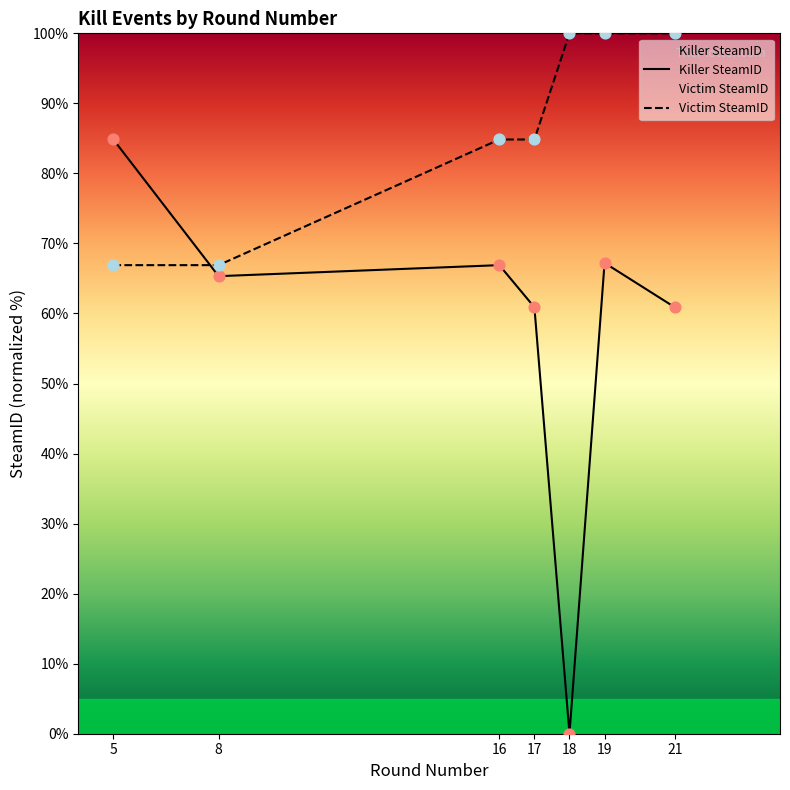

What is the total value across all series at 17?

145.7